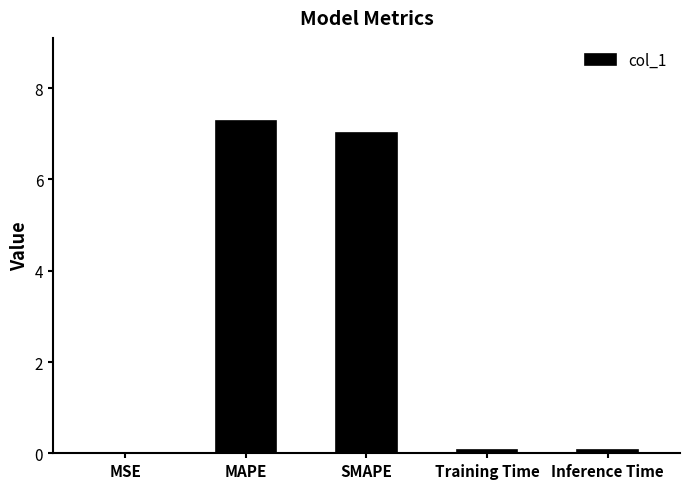

Between MAPE and Training Time, which is larger?

MAPE